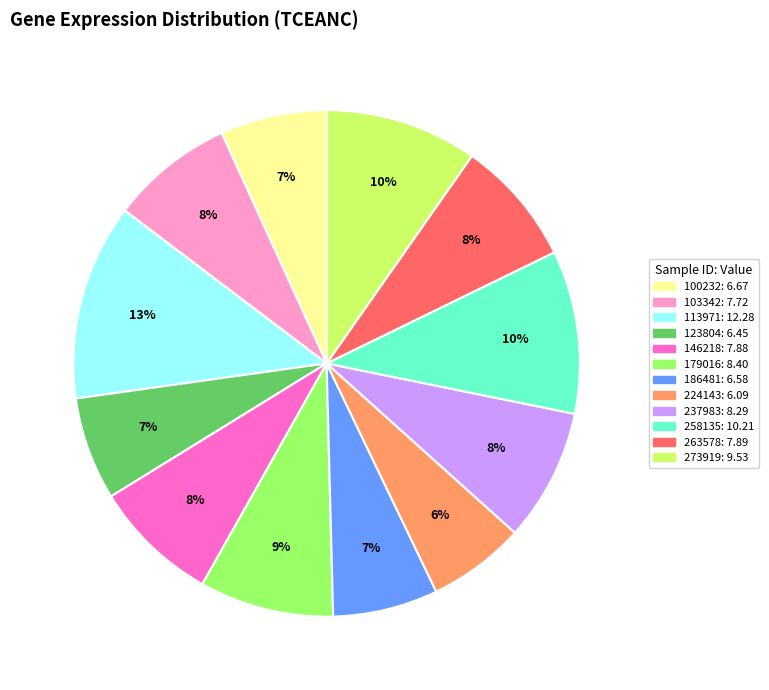

Between 186481 and 258135, which is larger?

258135